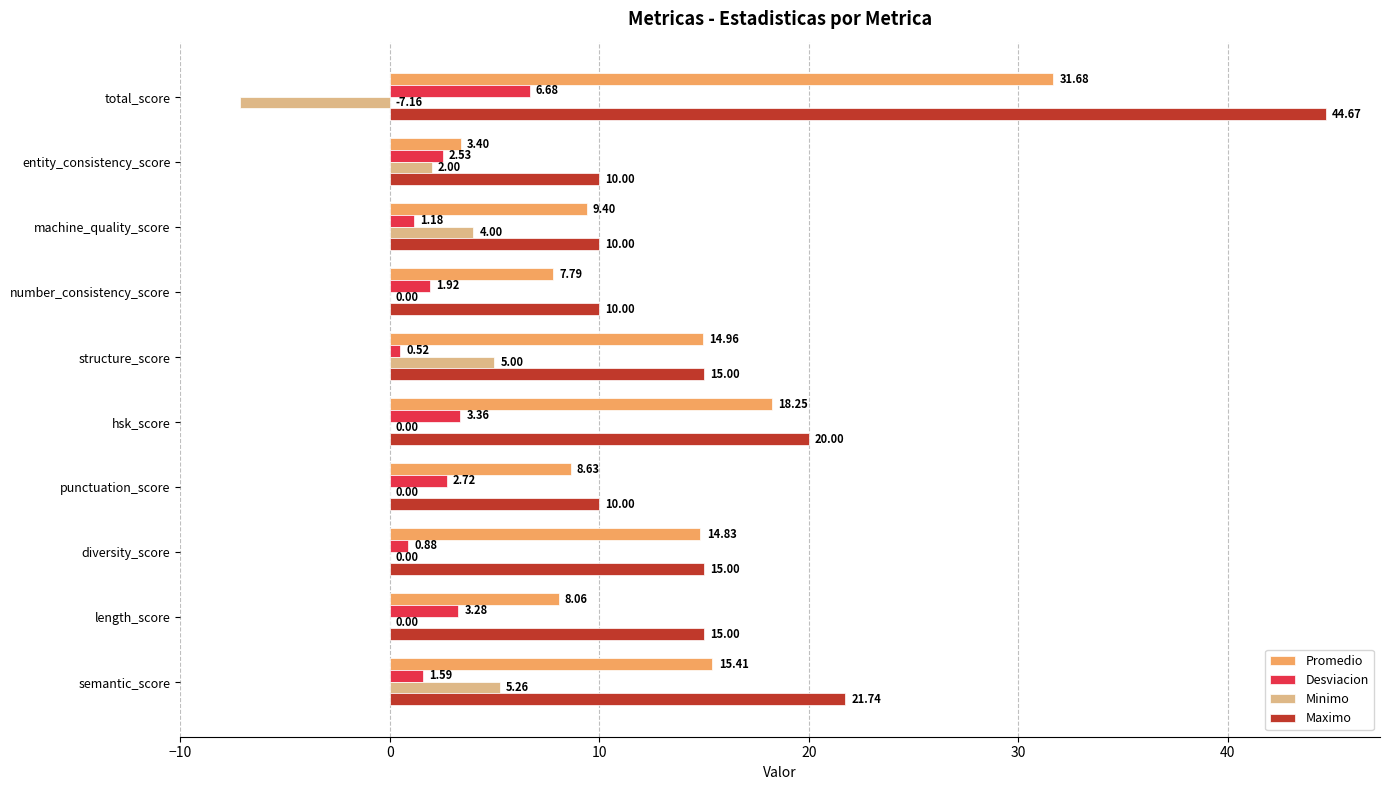

What is the sum of all Minimo values?

9.1